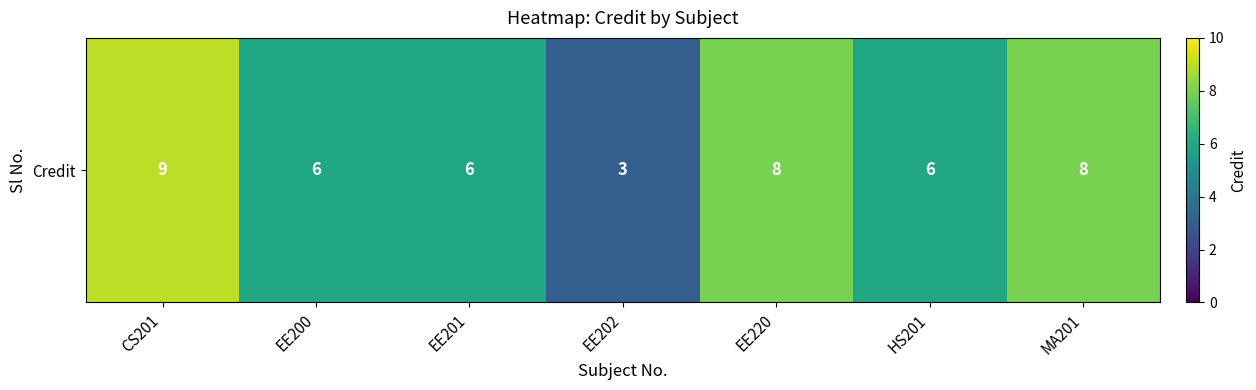

How many series are shown in this chart?

1